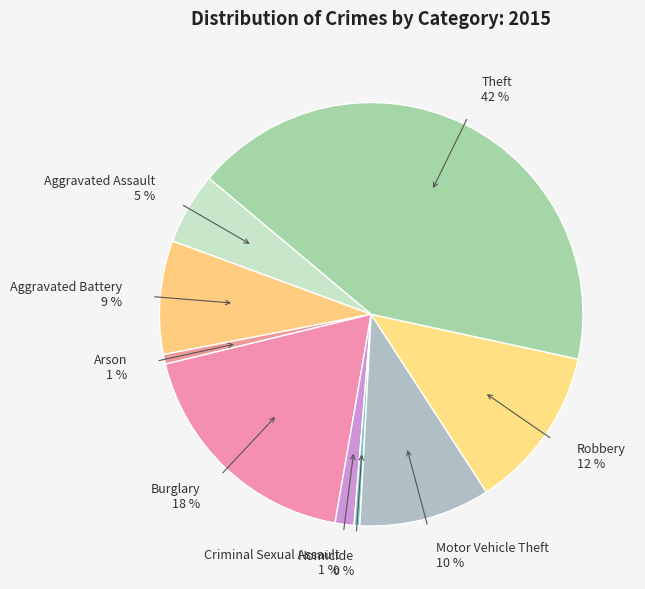

Does Criminal Sexual Assault represent more than half of the total?

No